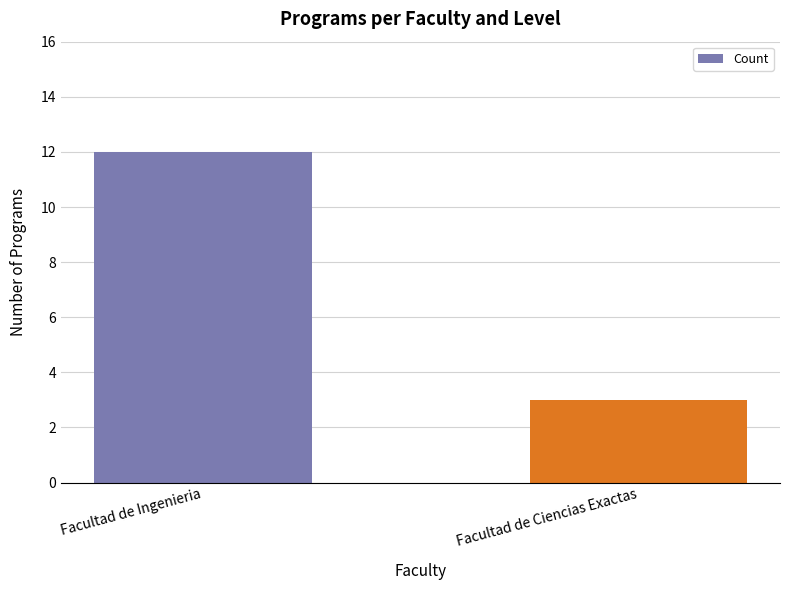

What is the difference between the maximum and minimum values?

9